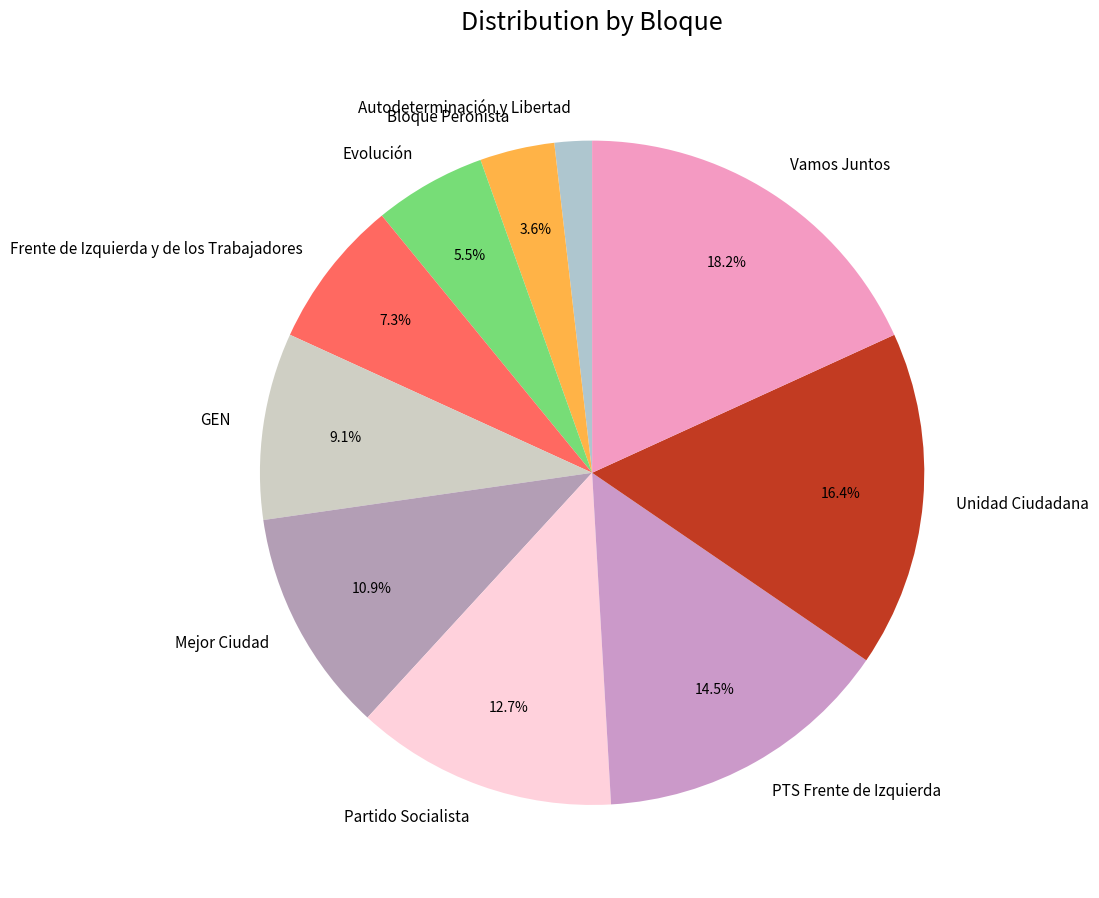

Is there any slice that represents more than half of the pie?

No